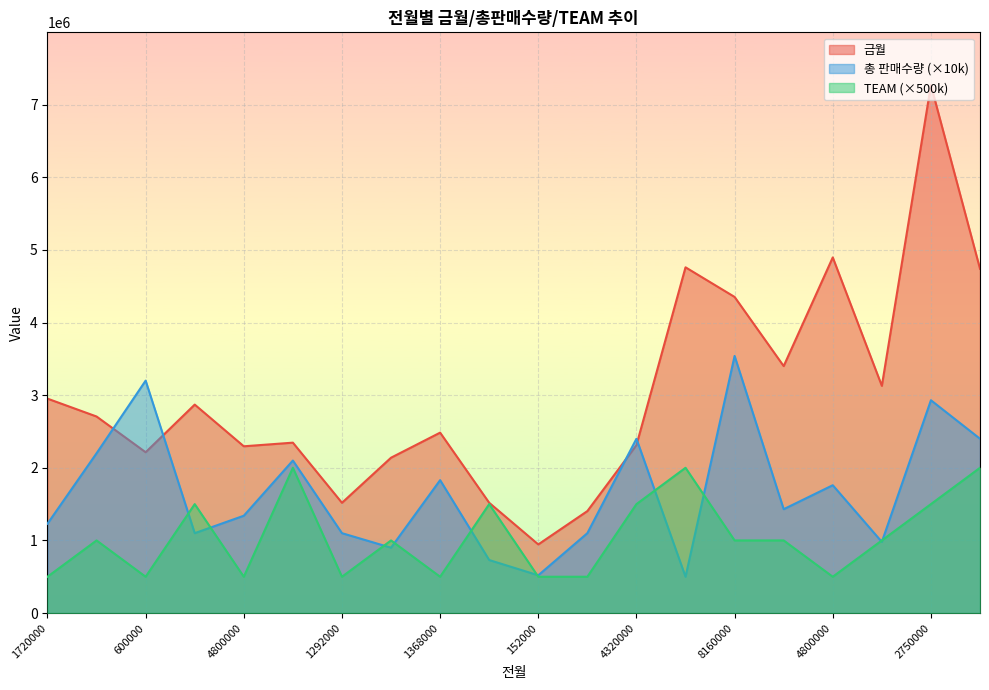

The value of TEAM at 6000000 is 1000000. True or false?

True